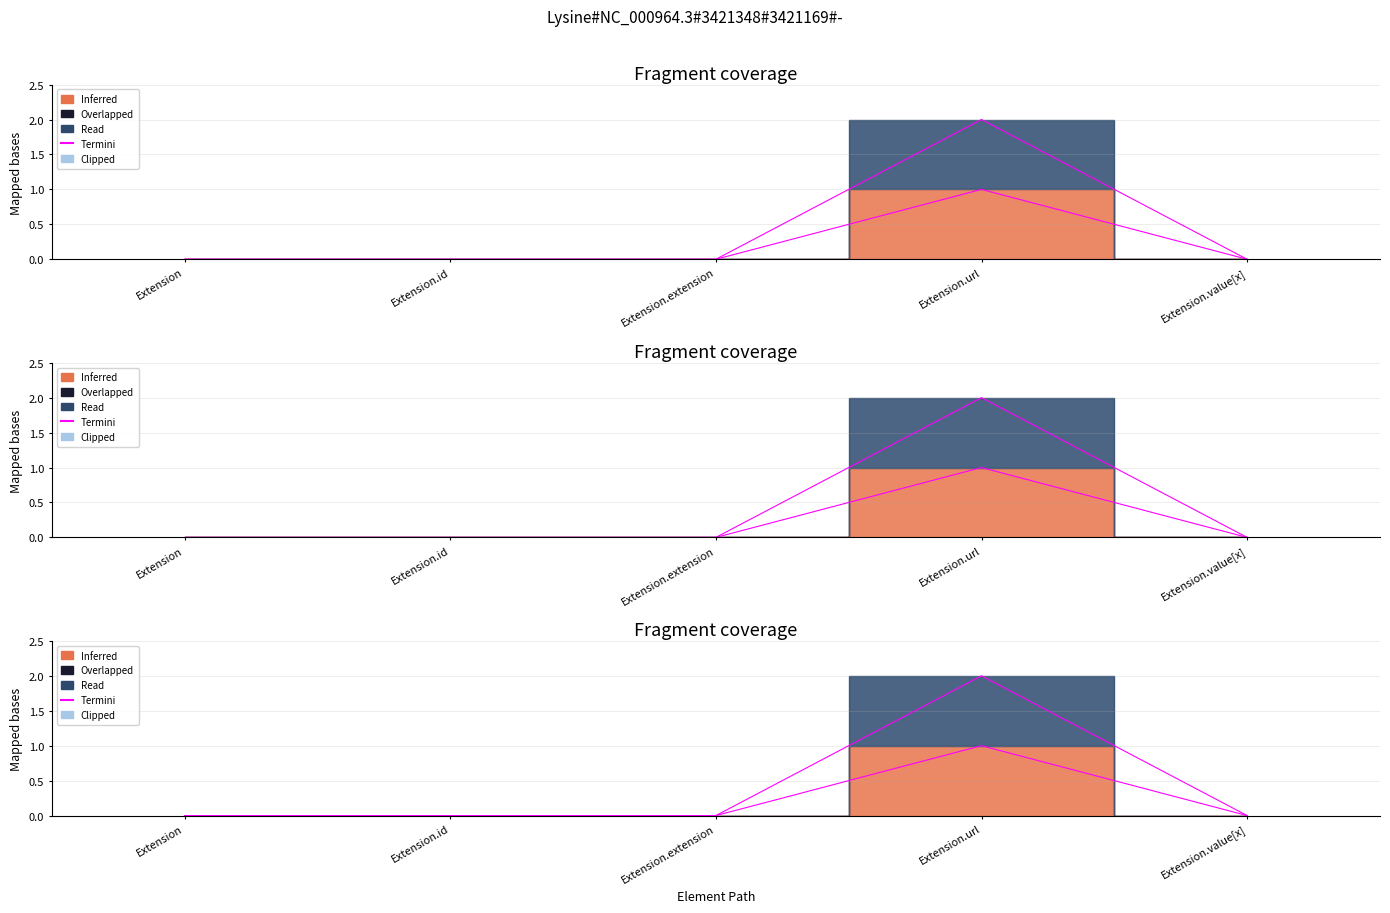

Count the Min values in the range 0 to 1.

5